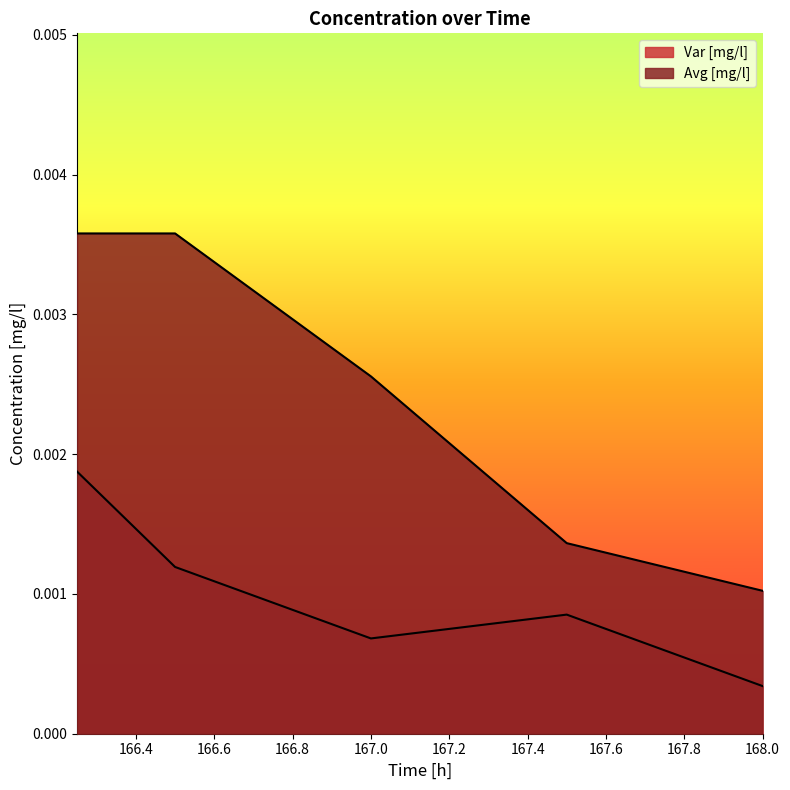

True or false: Avg [mg/l] has more than 2 interior local peaks.

False